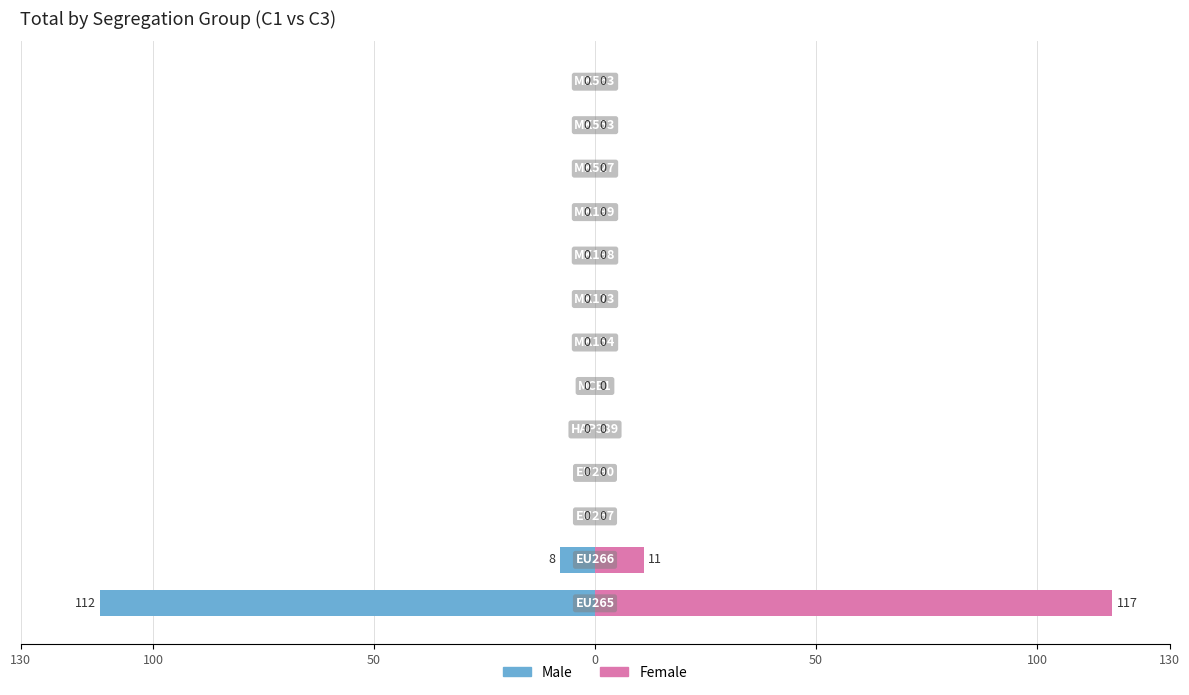

At how many categories does at least one series exceed 0?

2